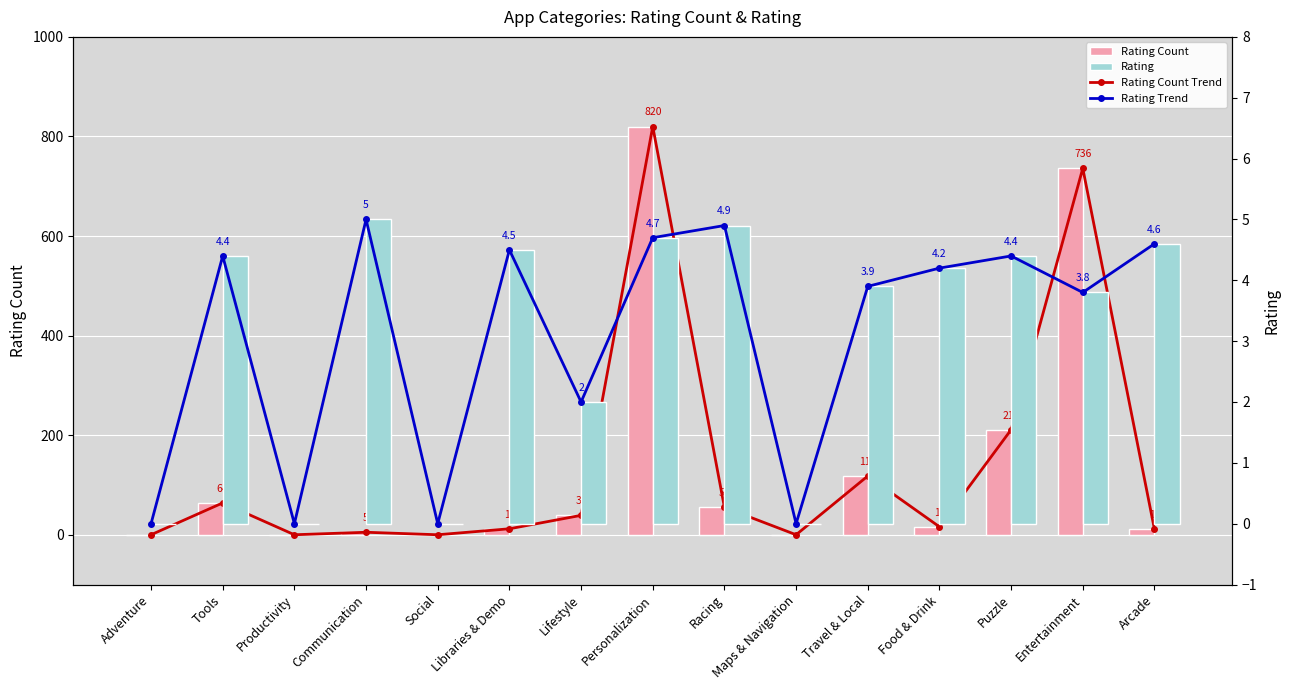

What is the difference between the maximum and minimum values in the Rating series?

5.0